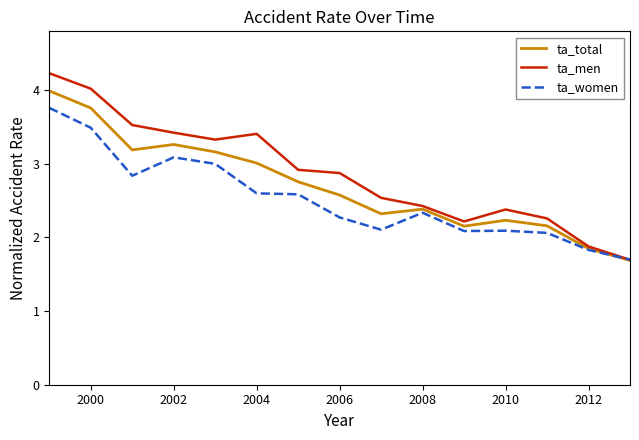

What is the sum of all ta_men values?

43.1